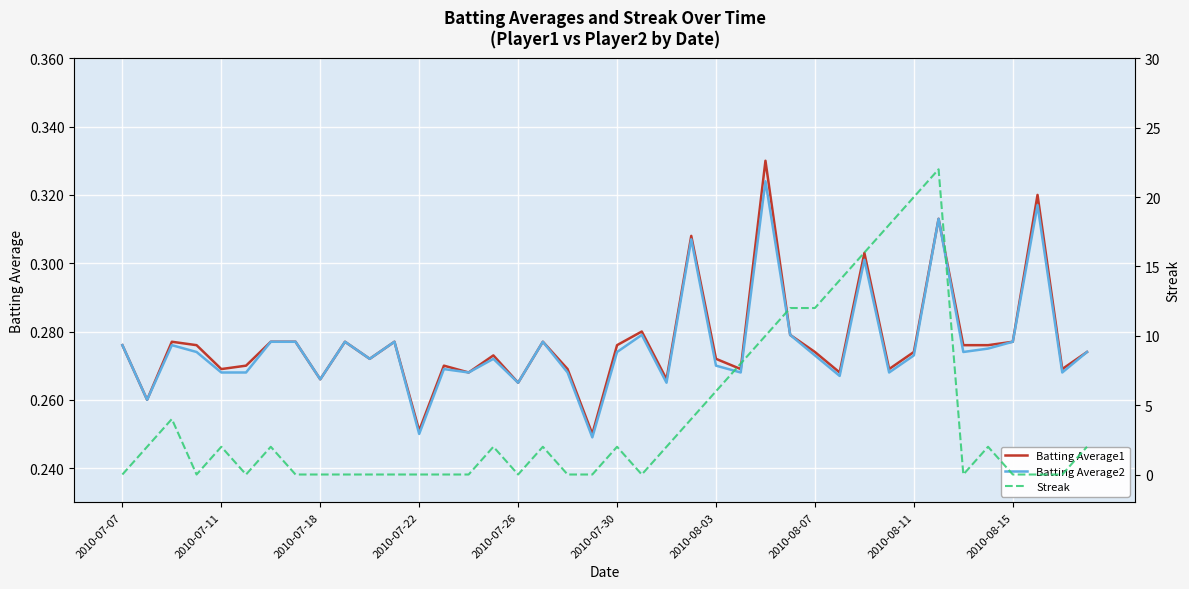

How many distinct data groups are displayed?

3